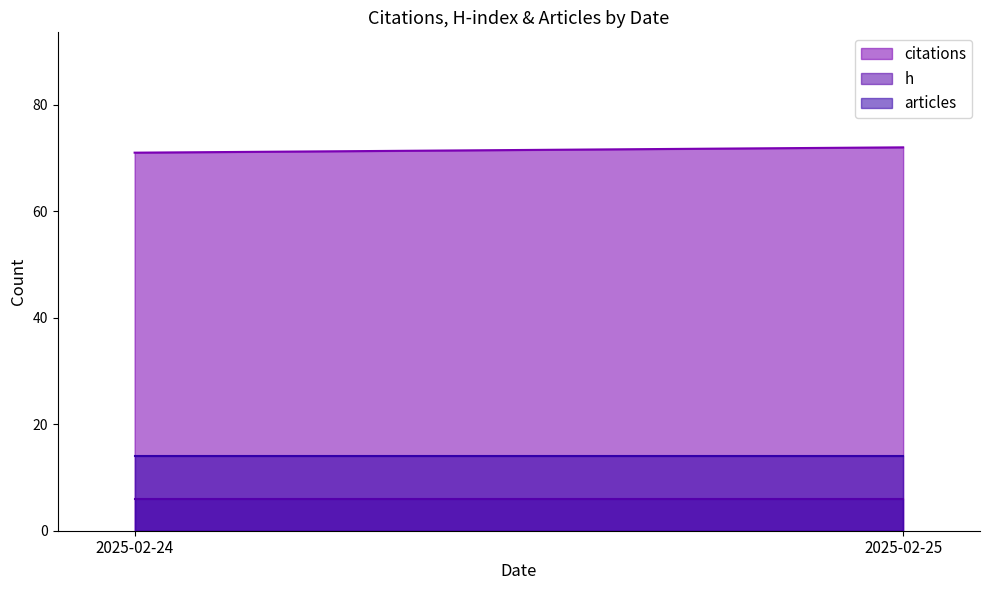

What is the maximum value for h?

6